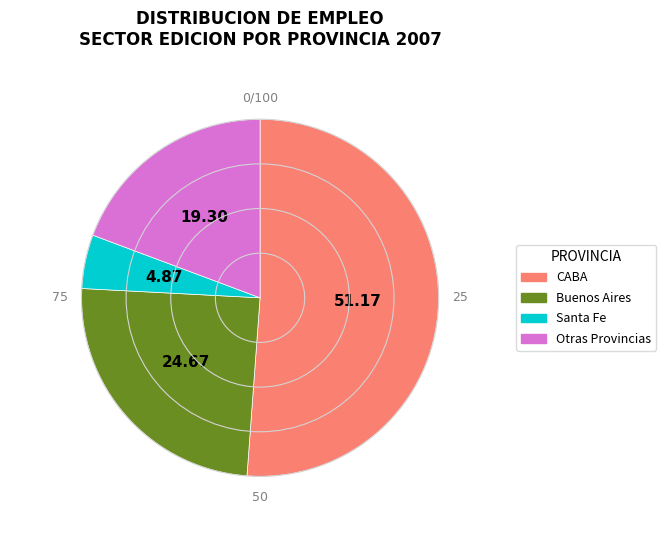

How many slices are in this pie chart?

4